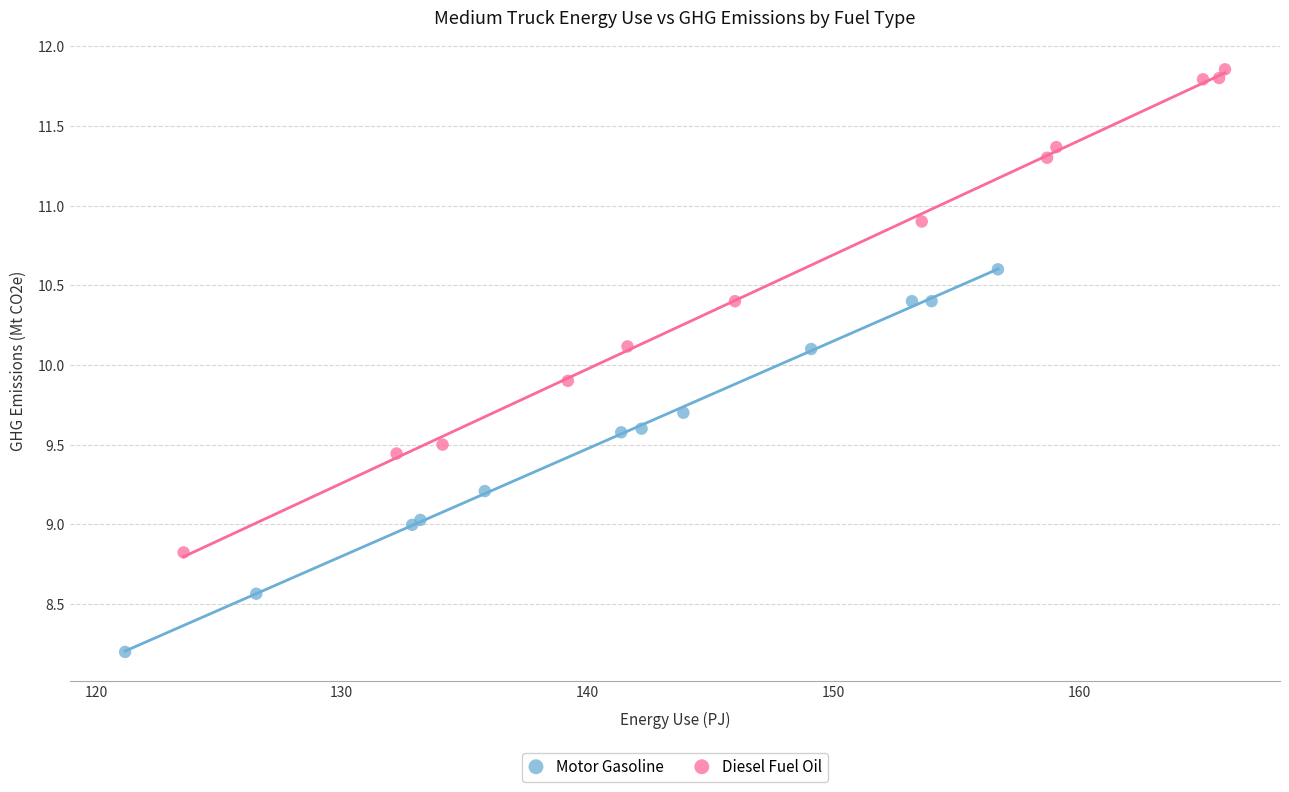

Which series contains the highest Y value?

Diesel Fuel Oil